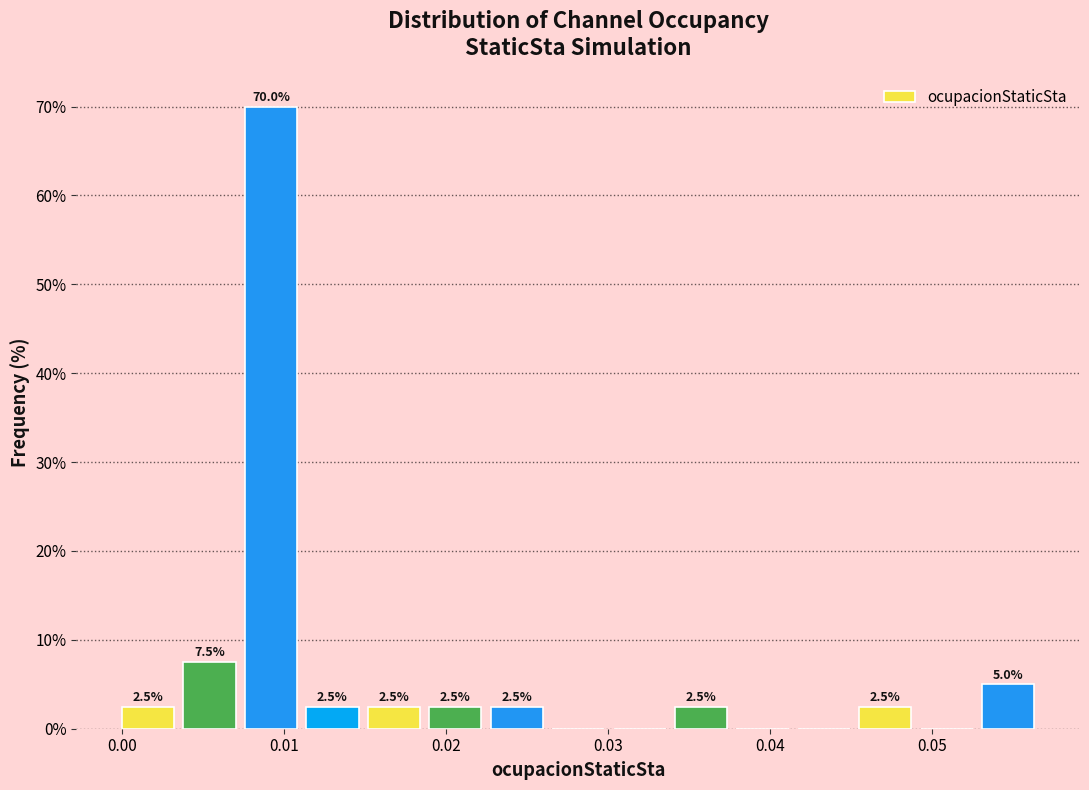

Read against the x-axis, roughly where is the centre of the tallest bar?

0.009